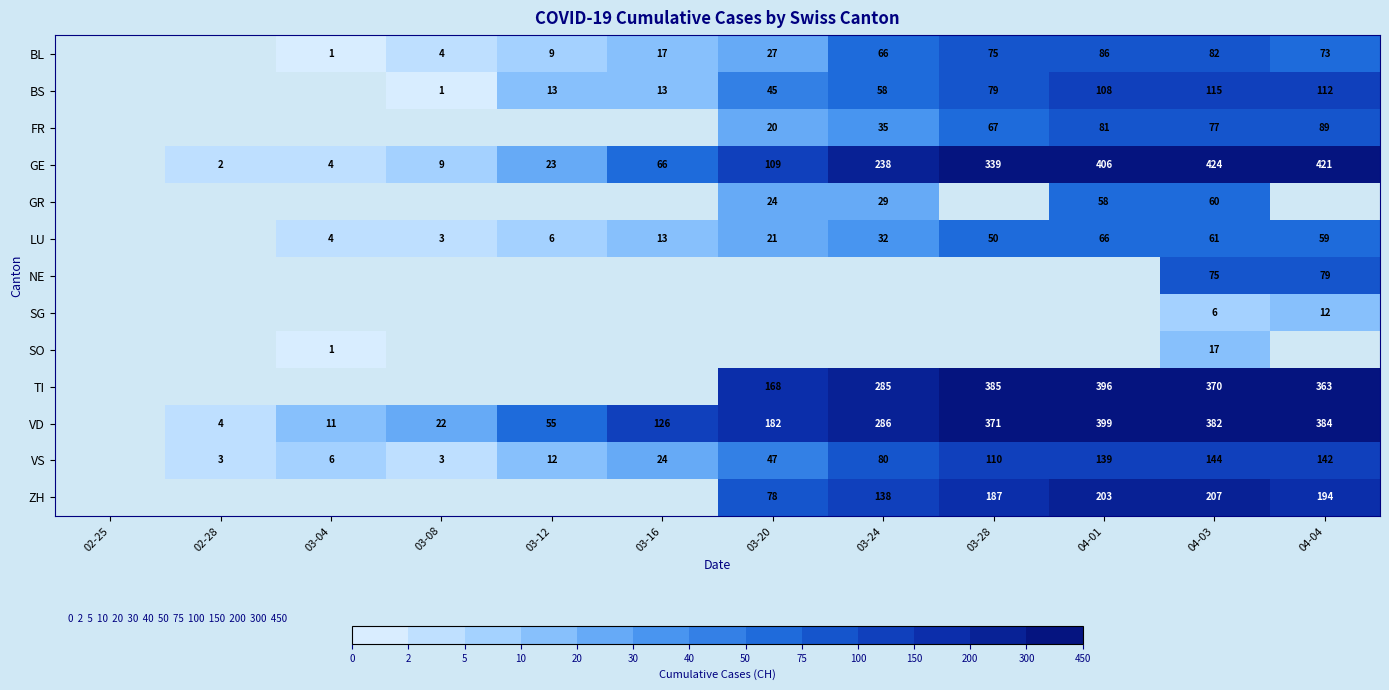

At 04-03, list the series in order from smallest to largest.

SG, SO, GR, LU, NE, FR, BL, BS, VS, ZH, TI, VD, GE